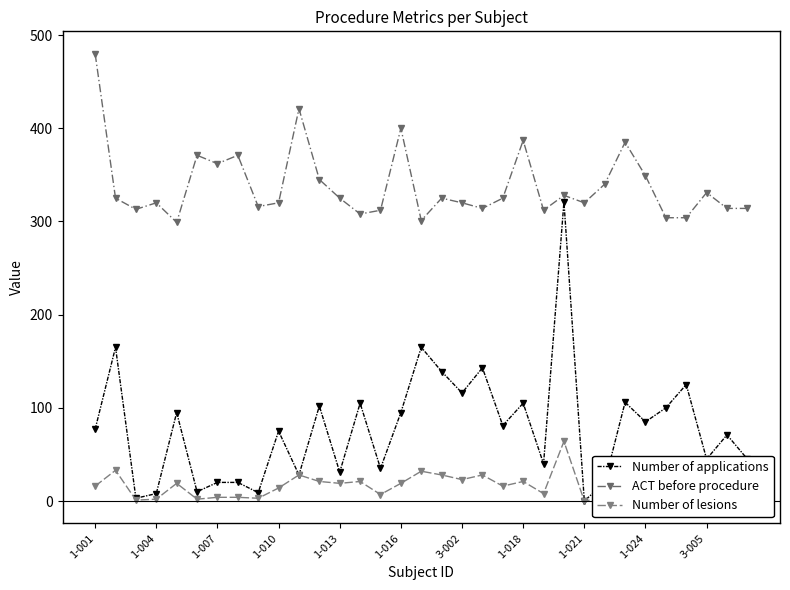

Count the number of data series in this chart.

3